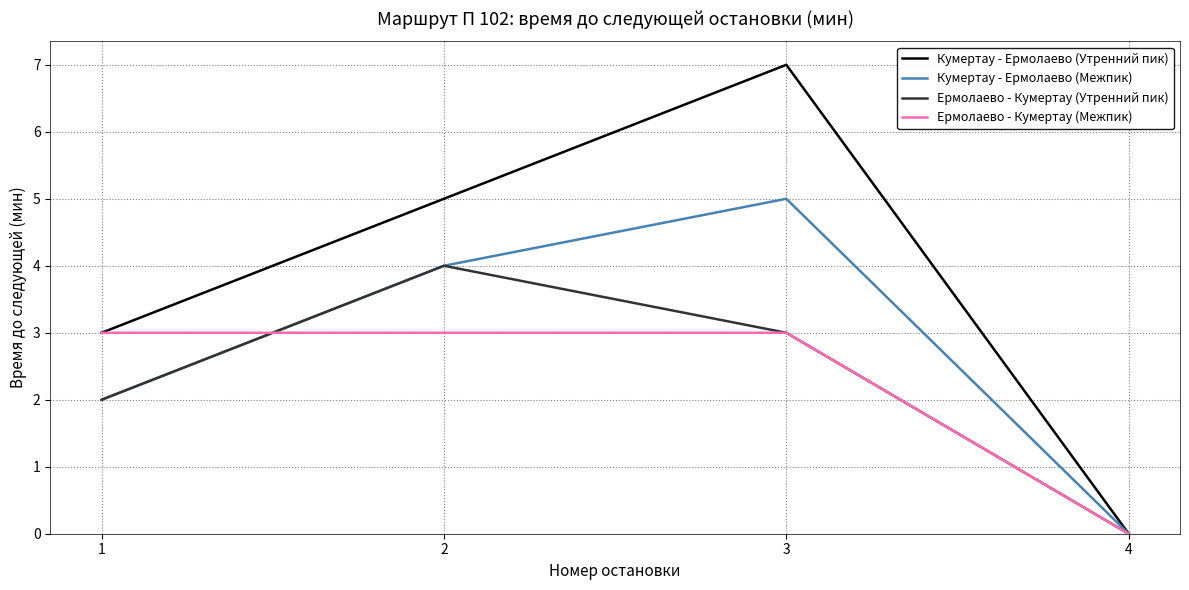

How many lines are shown in the chart?

4